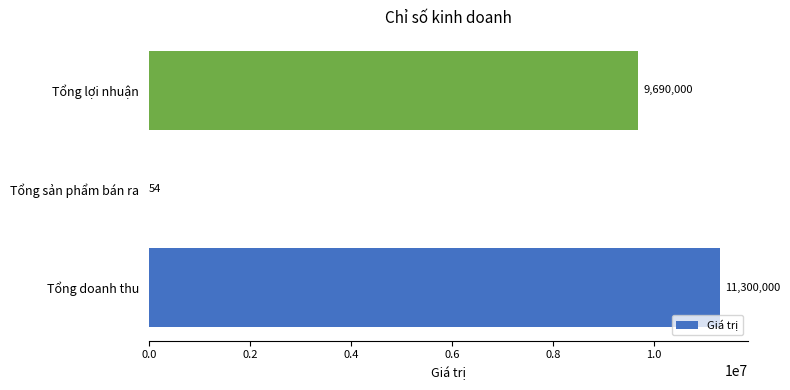

What is the sum of all values?

20990054